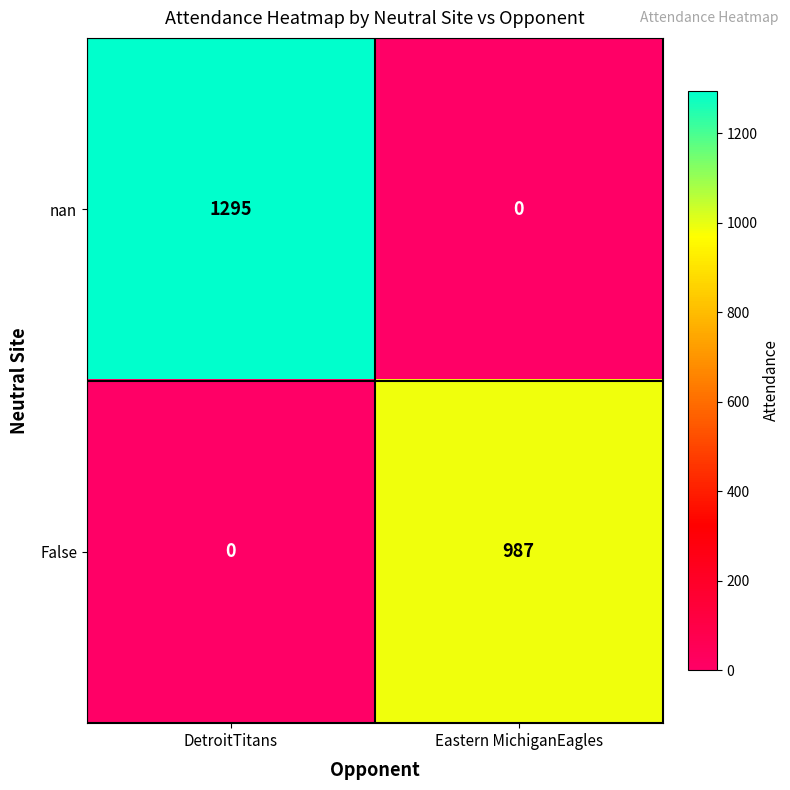

What is the difference between the highest and lowest values at DetroitTitans?

1295